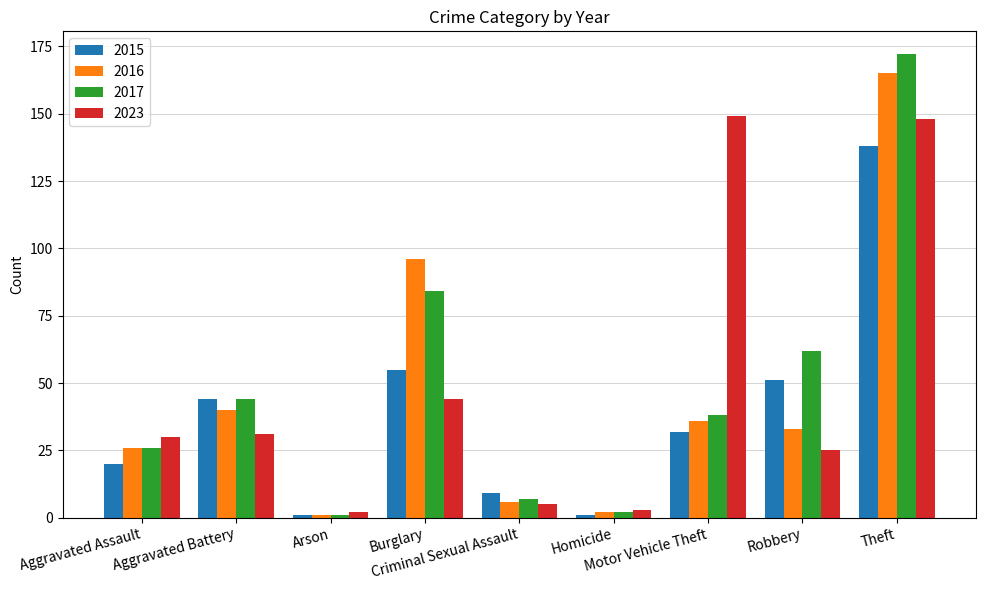

Reading left to right, what are all the values shown in this chart?

2015: Aggravated Assault=20	Aggravated Battery=44	Arson=1	Burglary=55	Criminal Sexual Assault=9	Homicide=1	Motor Vehicle Theft=32	Robbery=51	Theft=138
2016: Aggravated Assault=26	Aggravated Battery=40	Arson=1	Burglary=96	Criminal Sexual Assault=6	Homicide=2	Motor Vehicle Theft=36	Robbery=33	Theft=165
2017: Aggravated Assault=26	Aggravated Battery=44	Arson=1	Burglary=84	Criminal Sexual Assault=7	Homicide=2	Motor Vehicle Theft=38	Robbery=62	Theft=172
2023: Aggravated Assault=30	Aggravated Battery=31	Arson=2	Burglary=44	Criminal Sexual Assault=5	Homicide=3	Motor Vehicle Theft=149	Robbery=25	Theft=148